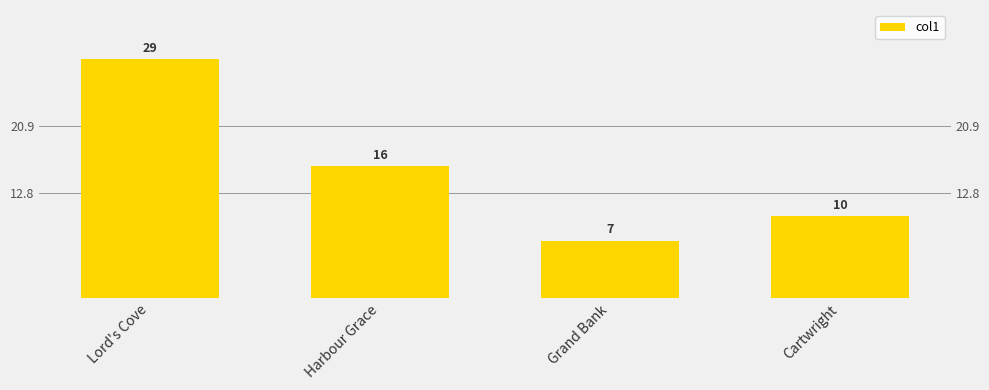

Count the values in the range 10 to 29.

3